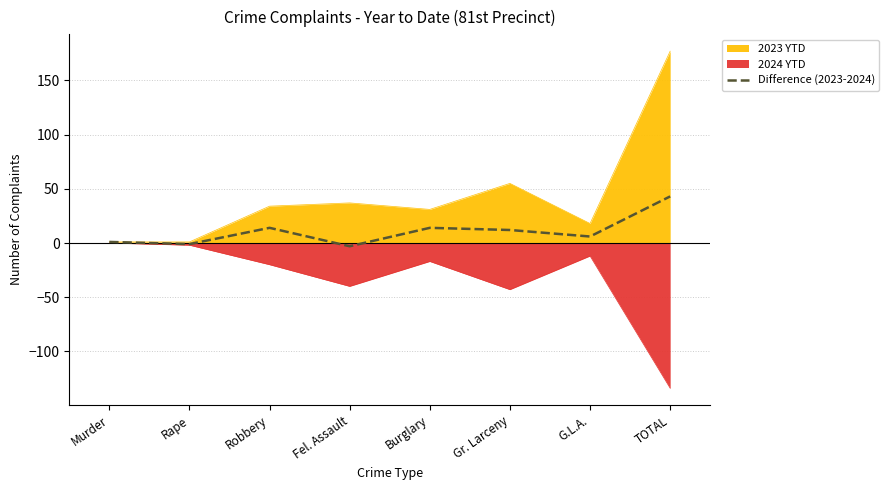

At which category does the data reach its first local valley?

Rape